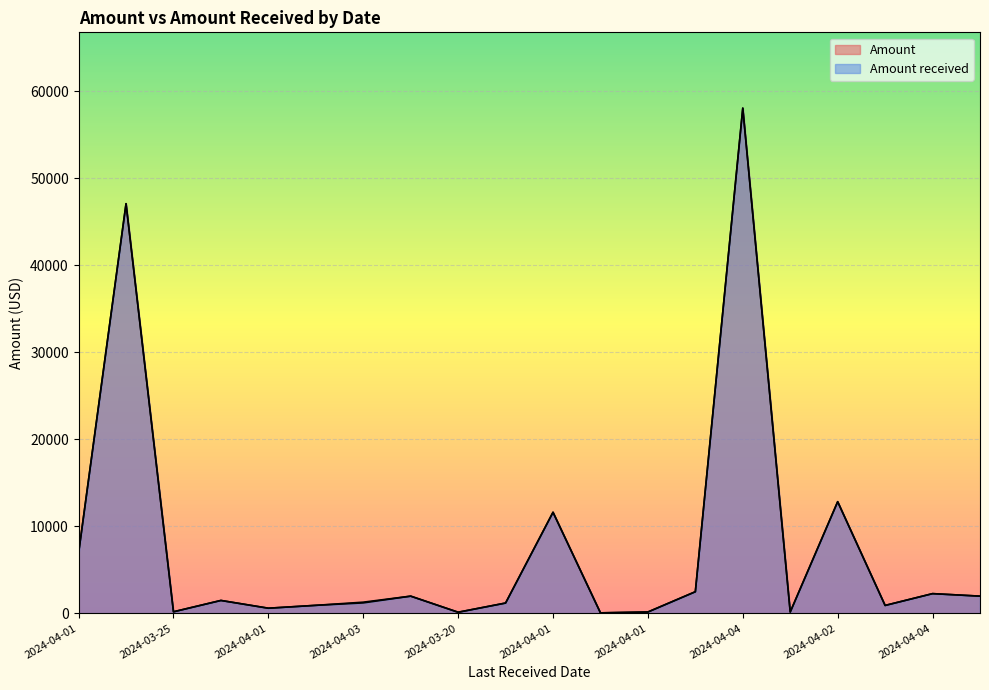

What is the label of the 1st point from the left?

2024-04-01